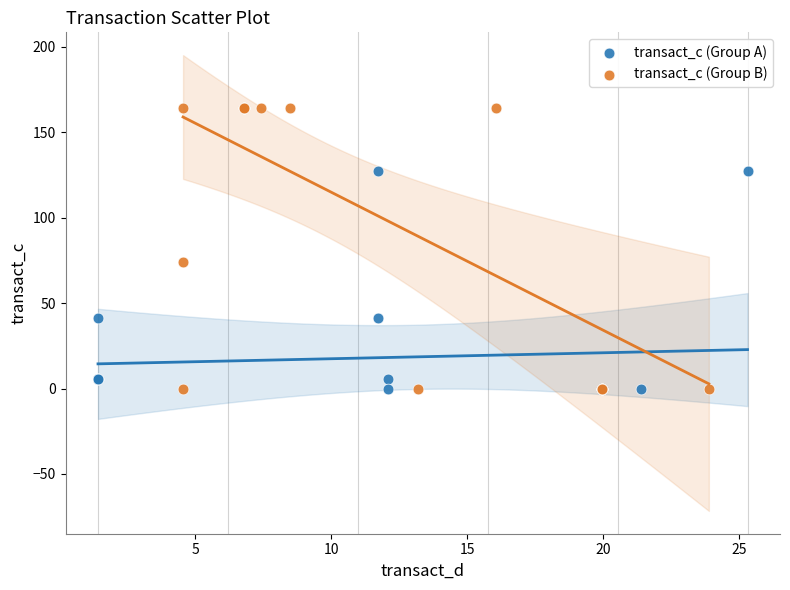

Which series has the largest Y range (max minus min)?

transact_c (Group B)